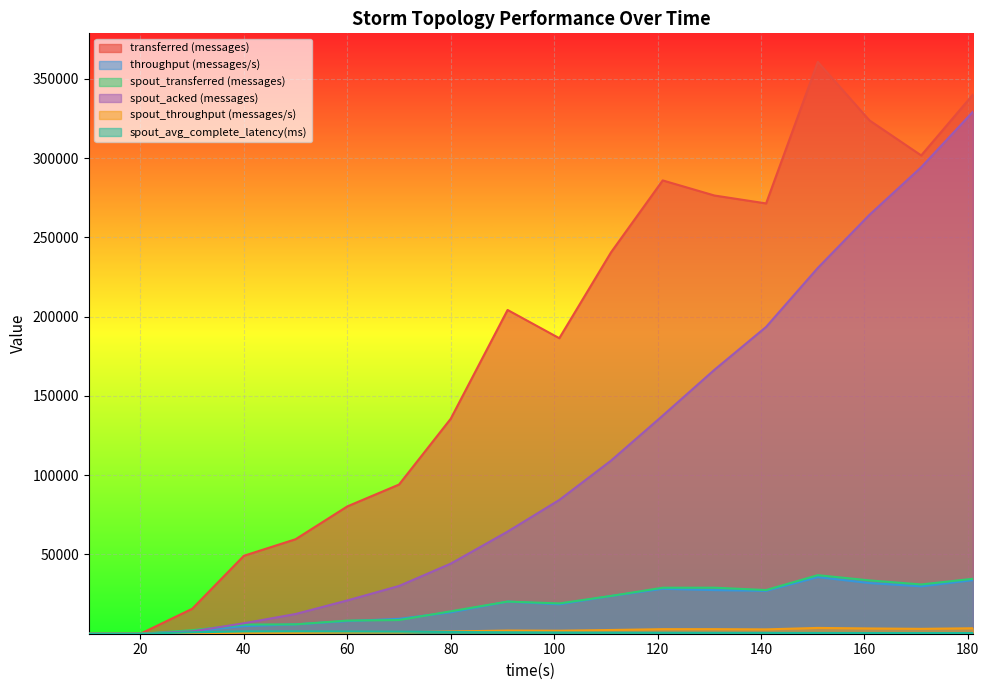

In throughput (messages/s), how many points are lower than both neighbors (excluding endpoints)?

3